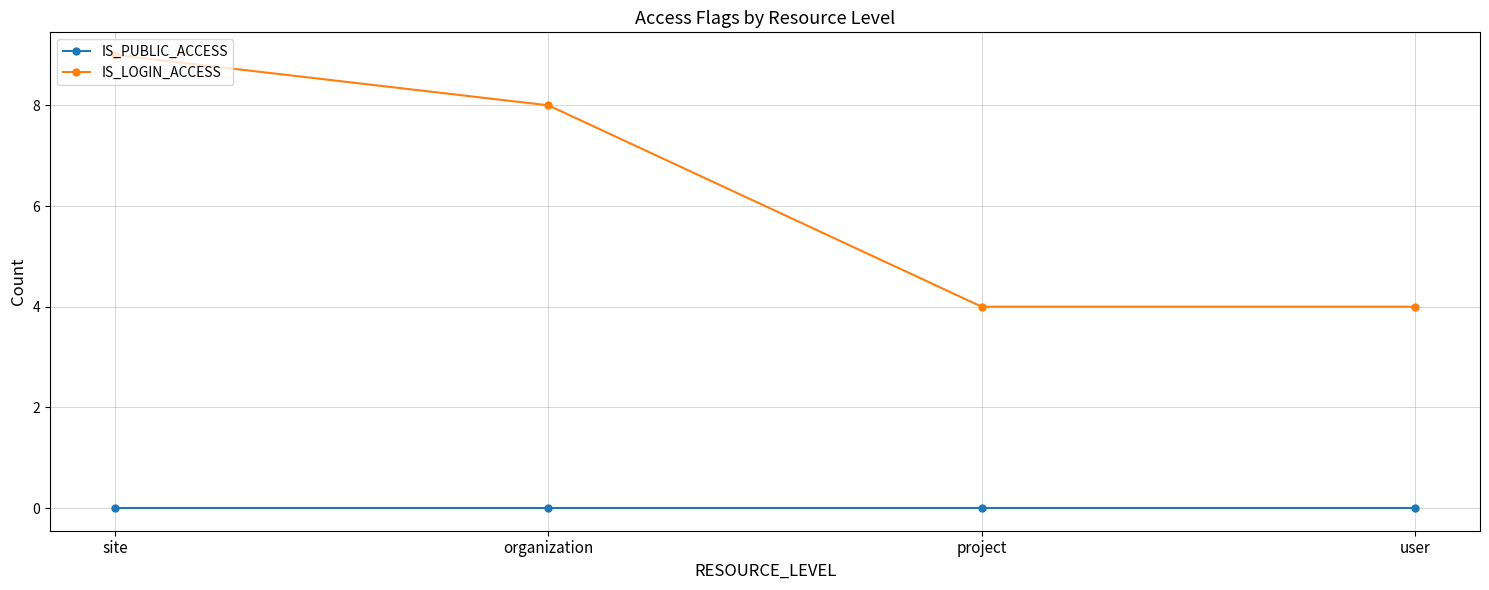

Reading left to right, list all the values displayed in this chart.

IS_PUBLIC_ACCESS: 0	0	0	0
IS_LOGIN_ACCESS: 9	8	4	4